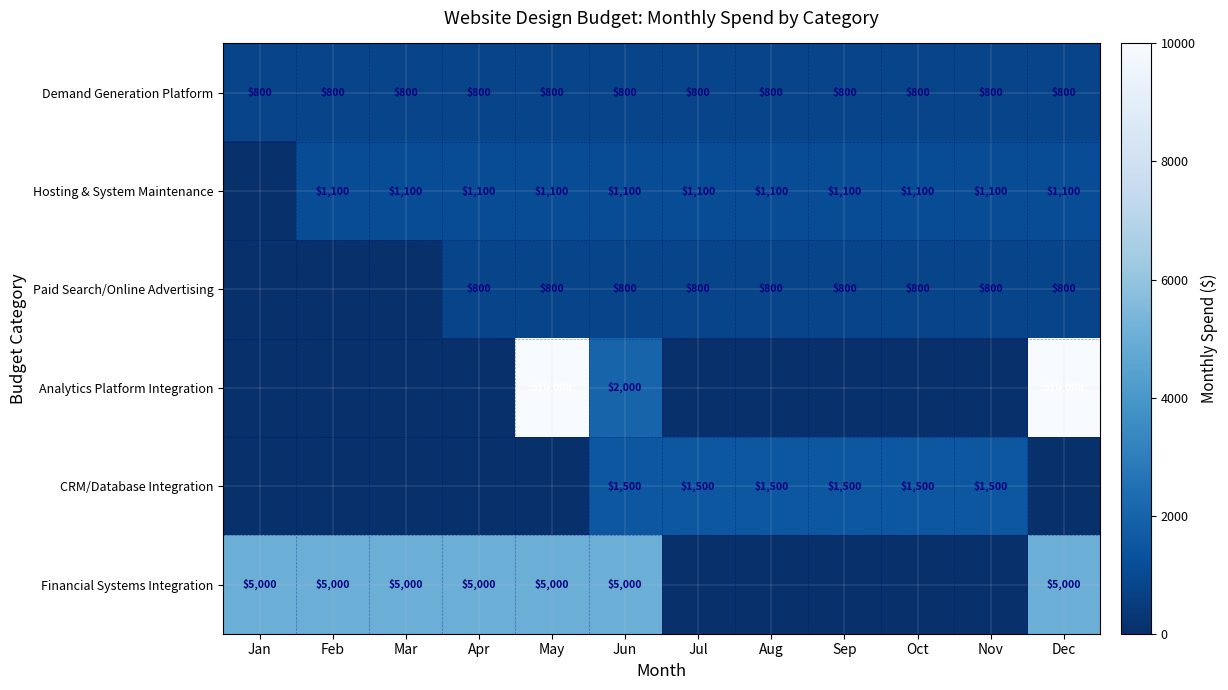

The value of Hosting & System Maintenance at Nov is 533. True or false?

False